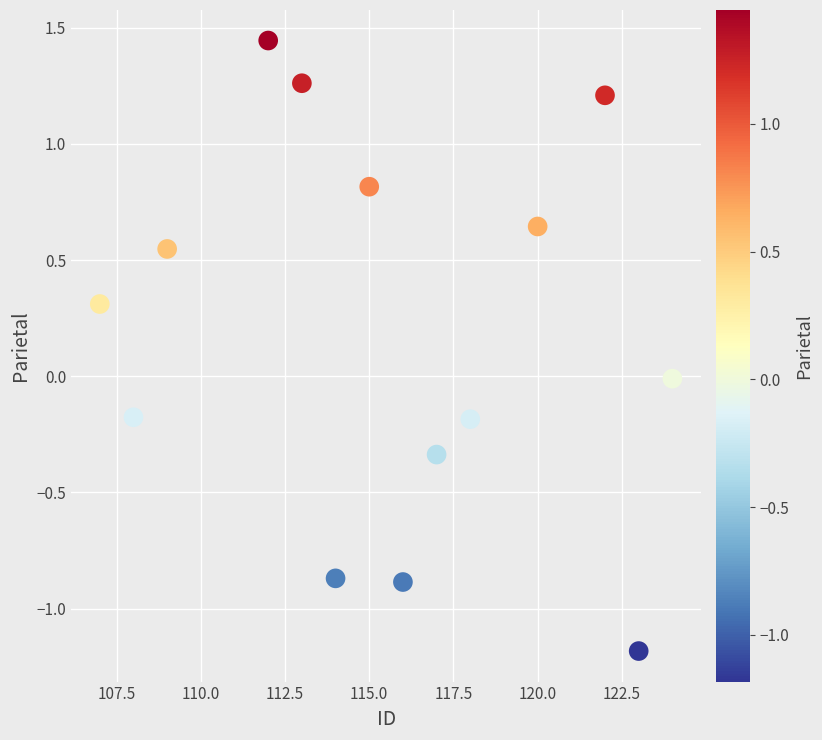

What is the range of X values (max minus min)?

17.0